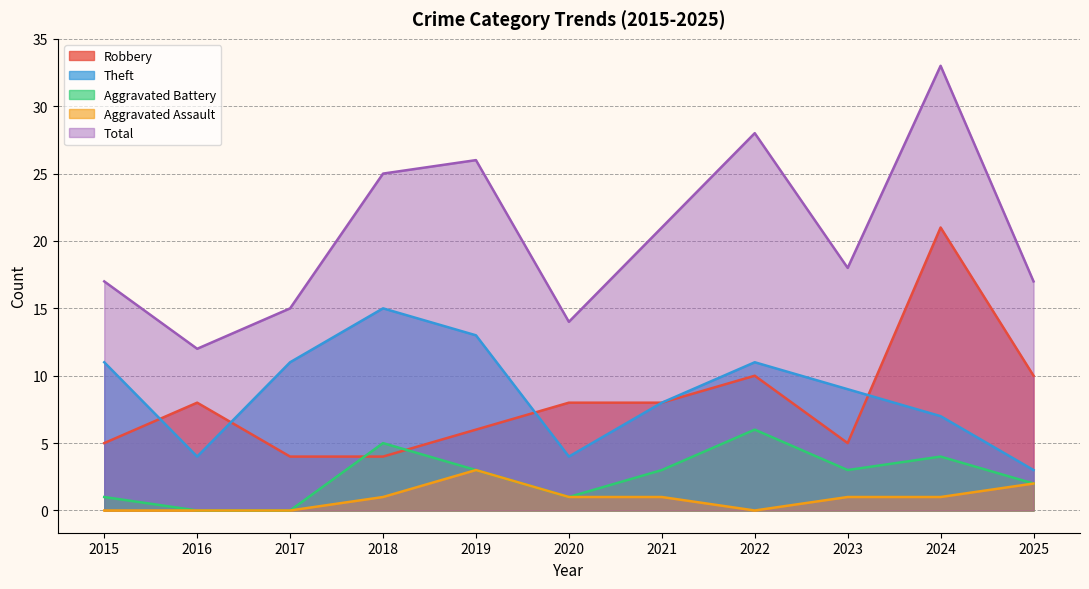

What is the average value of the Theft series?

9